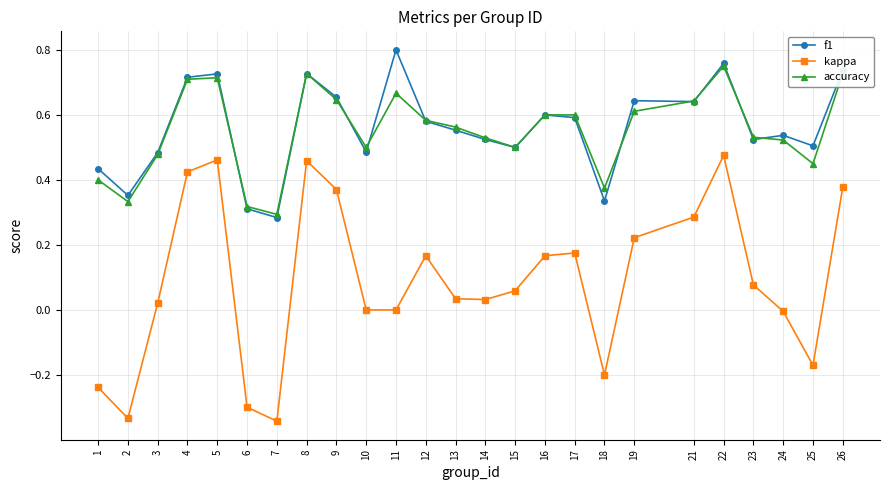

Rank the series at 1 from lowest to highest value.

kappa, accuracy, f1